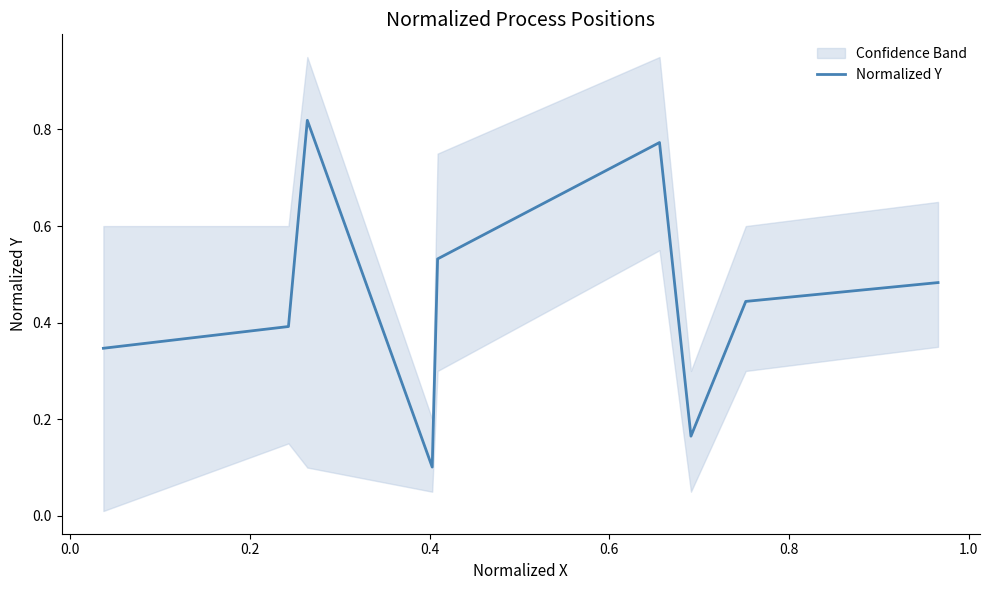

What value does the data have at 0.6?

0.5